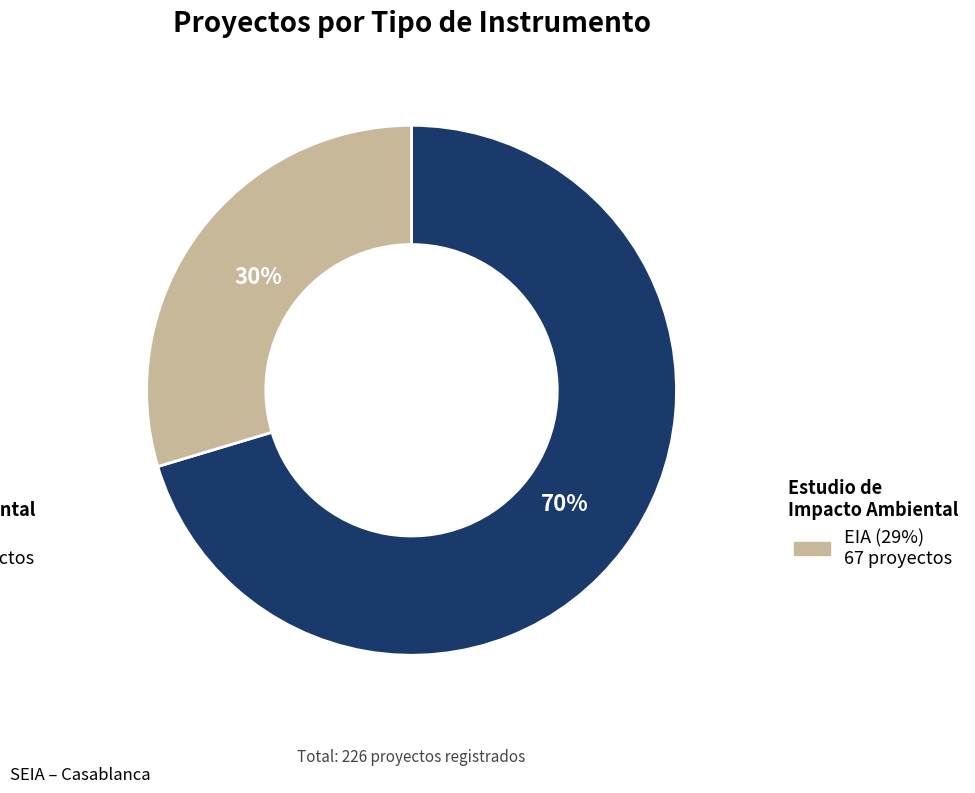

Does any single category account for the majority?

Yes